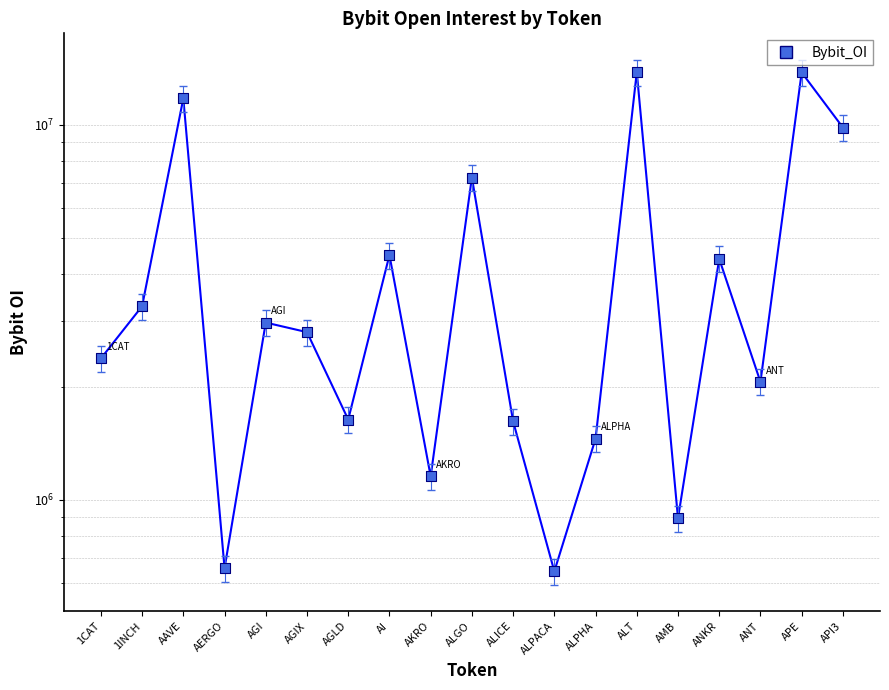

At which category is the sum across all series the highest?

ALT